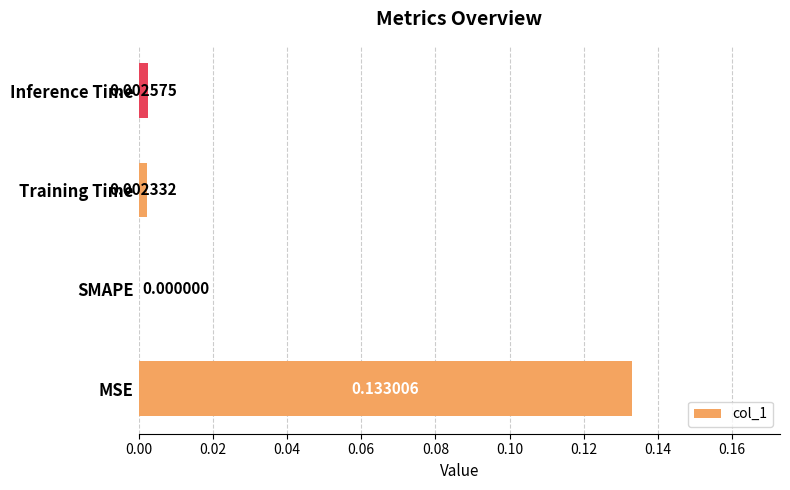

Which label corresponds to the largest value in the chart?

MSE